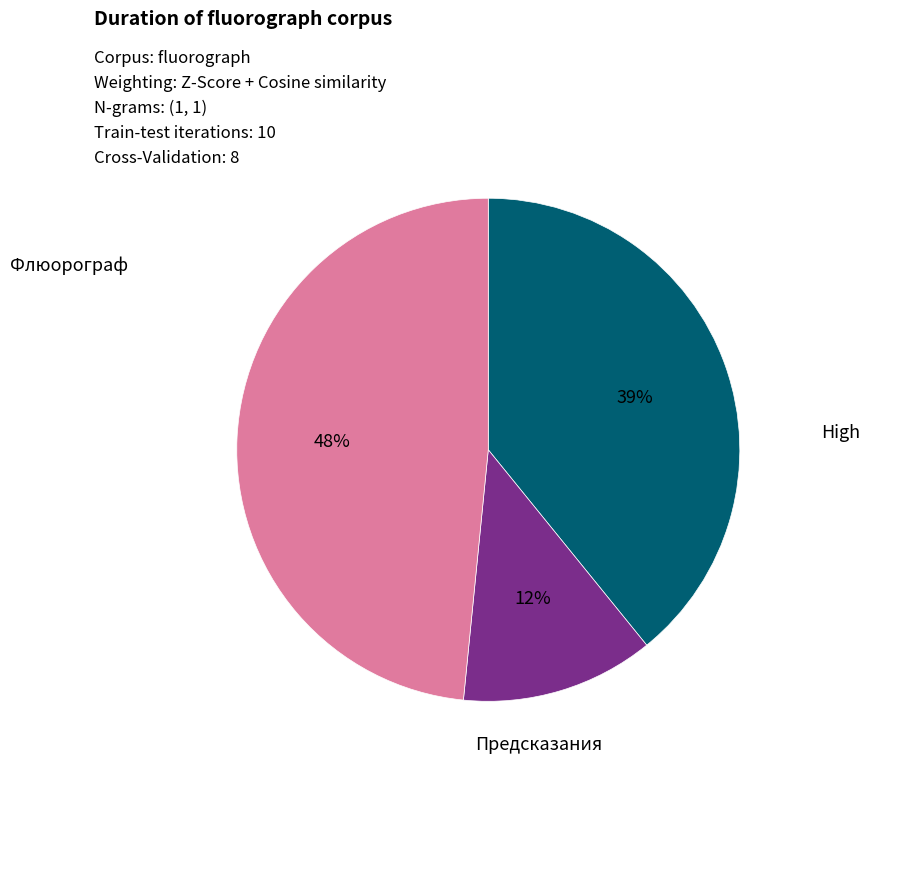

Is there a majority slice in this chart?

No